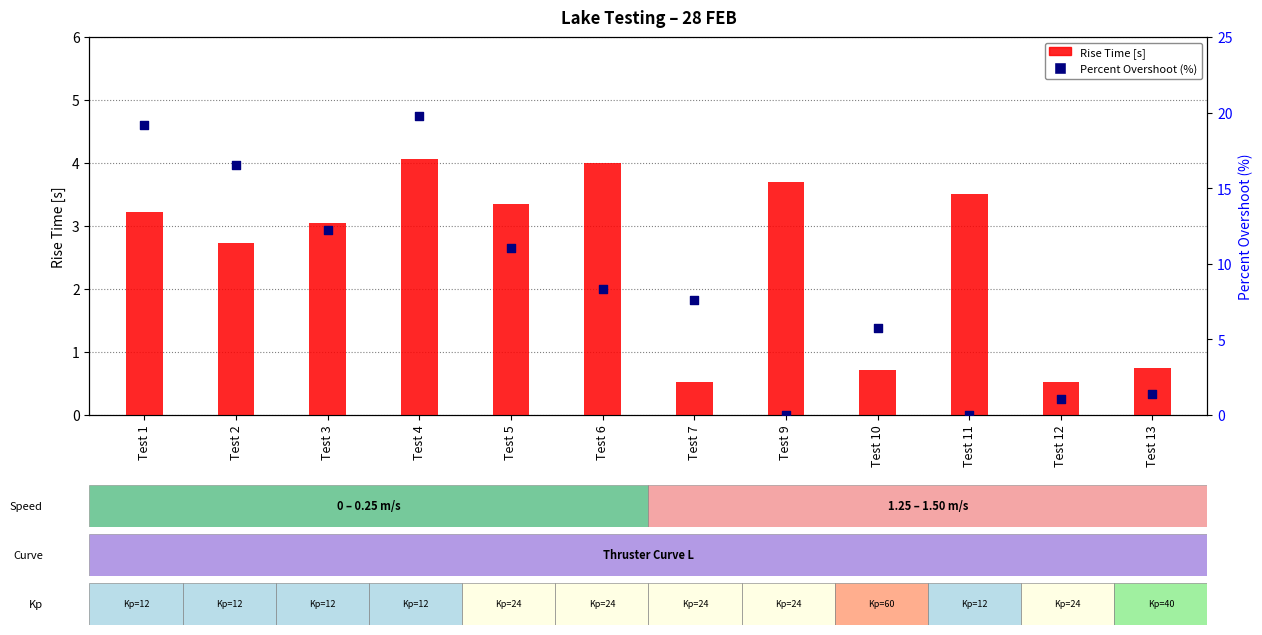

At which category is the sum across all series the highest?

Test 4